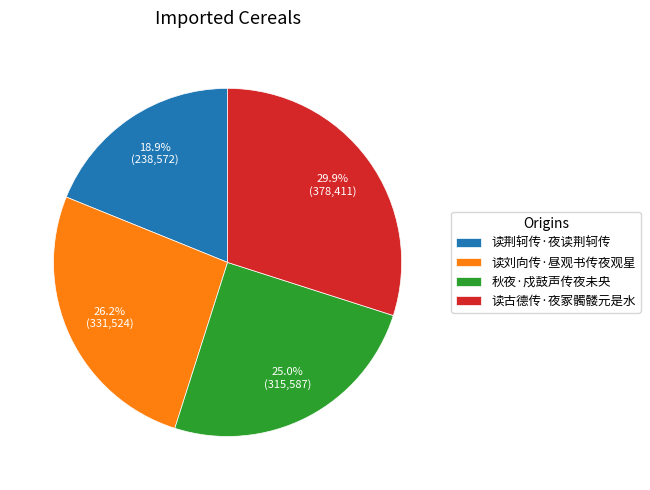

What is the total percentage of 秋夜·戍鼓声传夜未央 and 读古德传·夜冢髑髅元是水?

54.9%